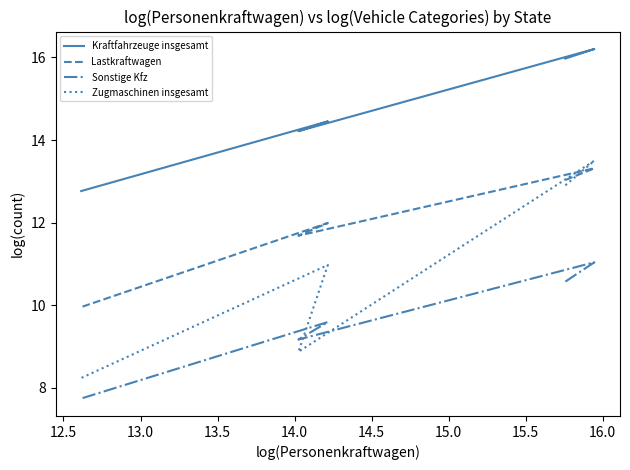

Count the number of data series in this chart.

4